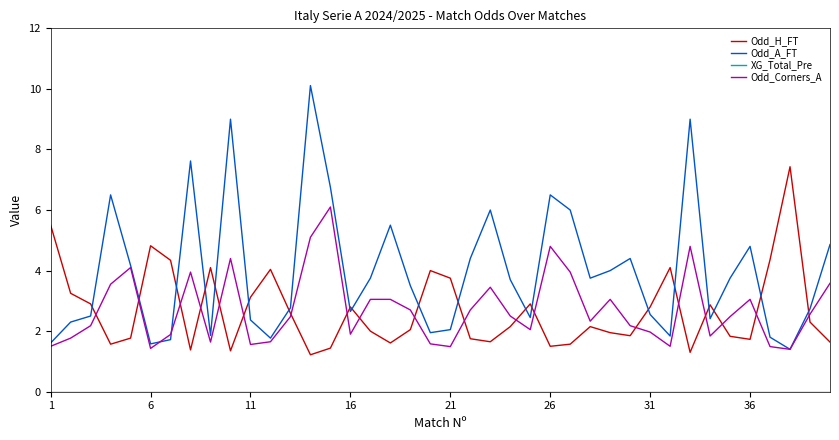

What is the minimum value for Odd_Corners_A?

1.4